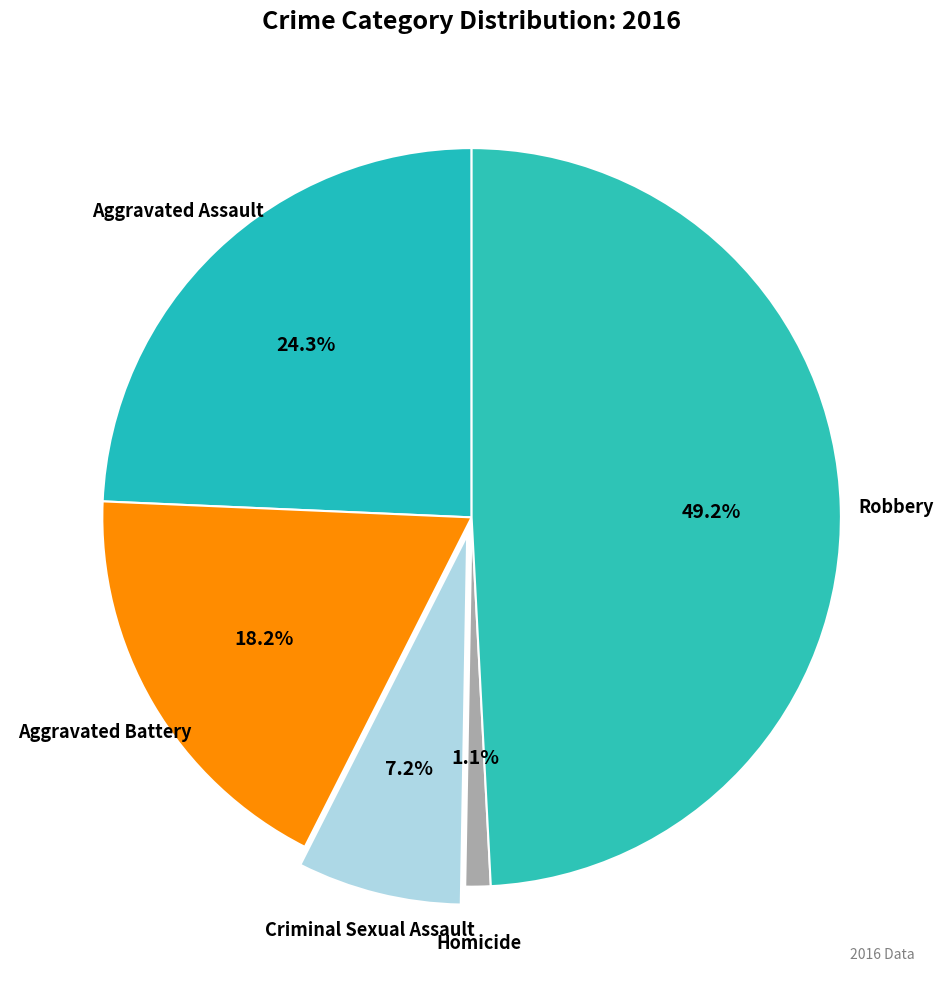

To the nearest percent, what is the difference between the largest and smallest slice percentages?

48%